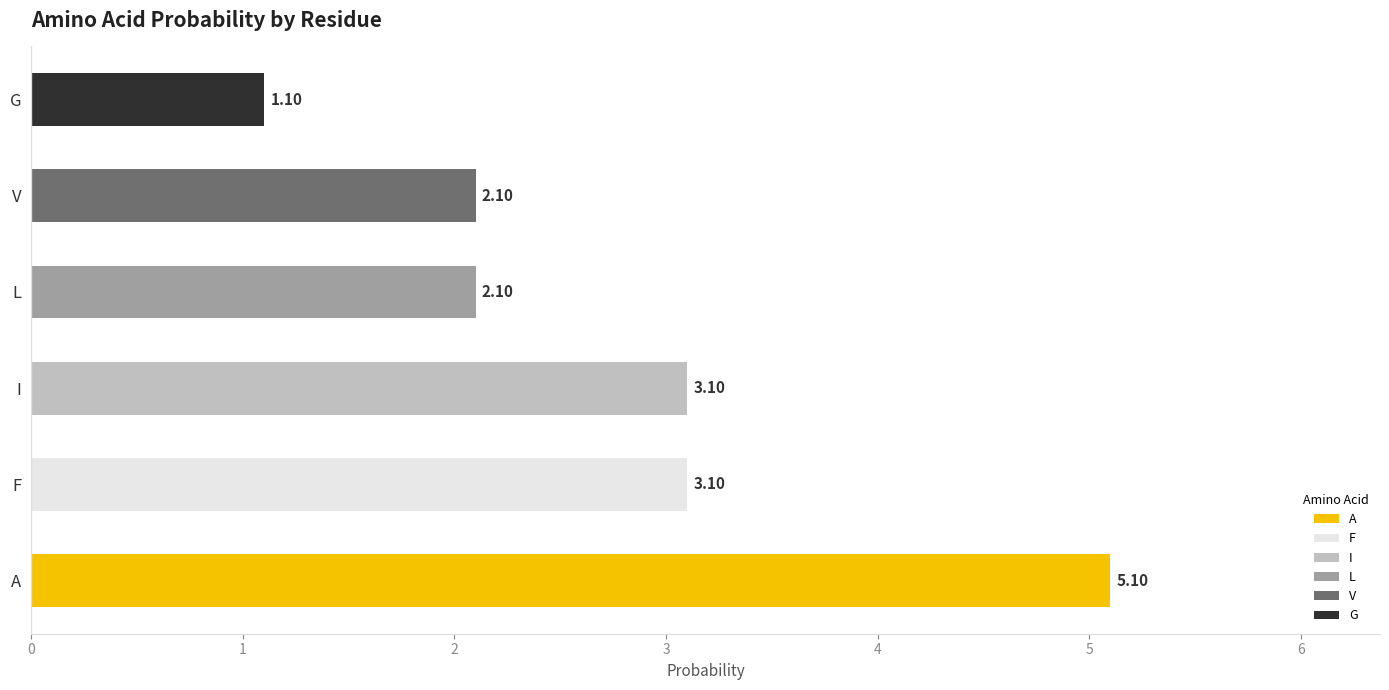

What are all the series names shown in the legend?

A, F, I, L, V, G